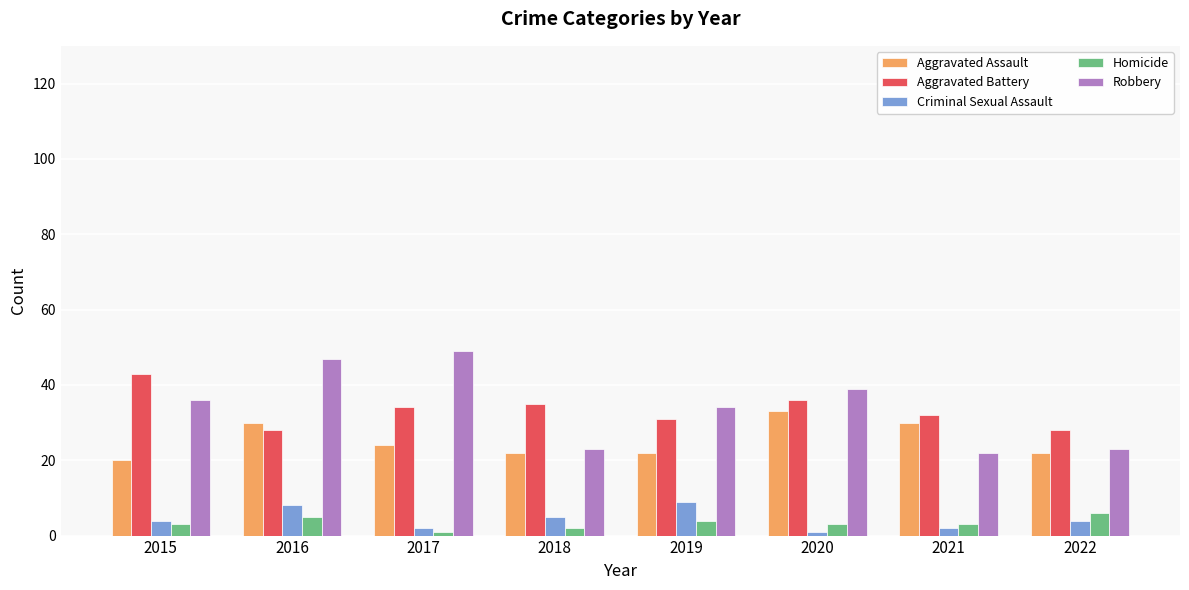

What are all the series names shown in the legend?

Aggravated Assault, Aggravated Battery, Criminal Sexual Assault, Homicide, Robbery